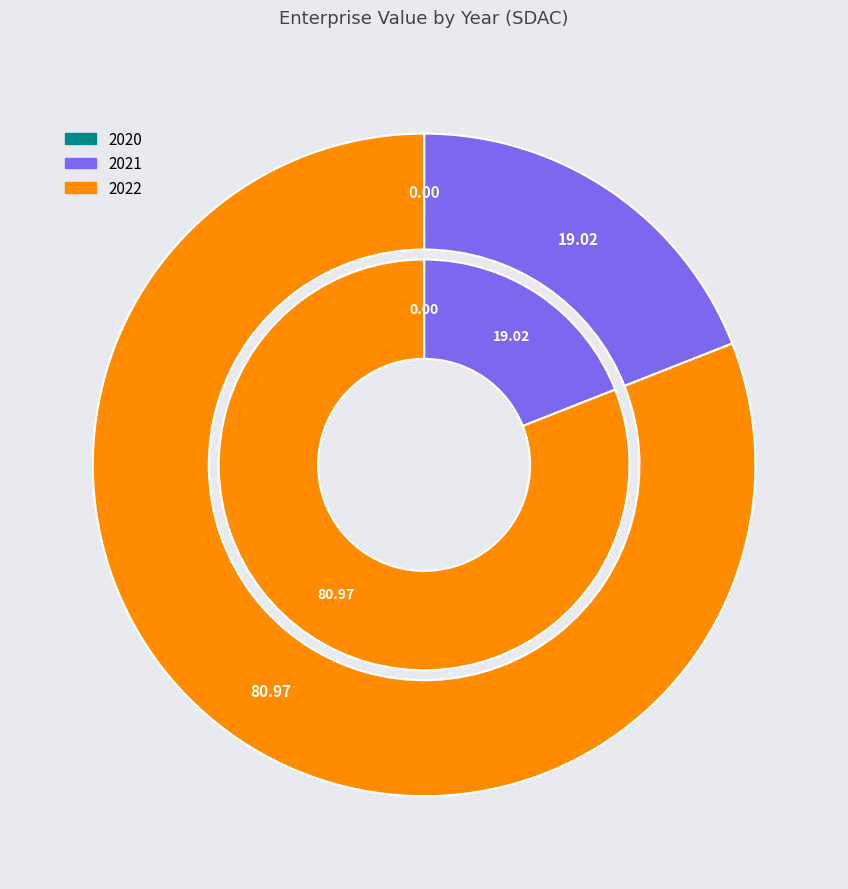

How much of the chart is everything except 2022?

19.0%